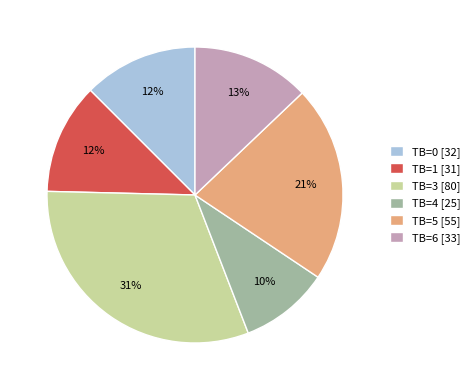

To the nearest percent, what is the average slice percentage?

17%